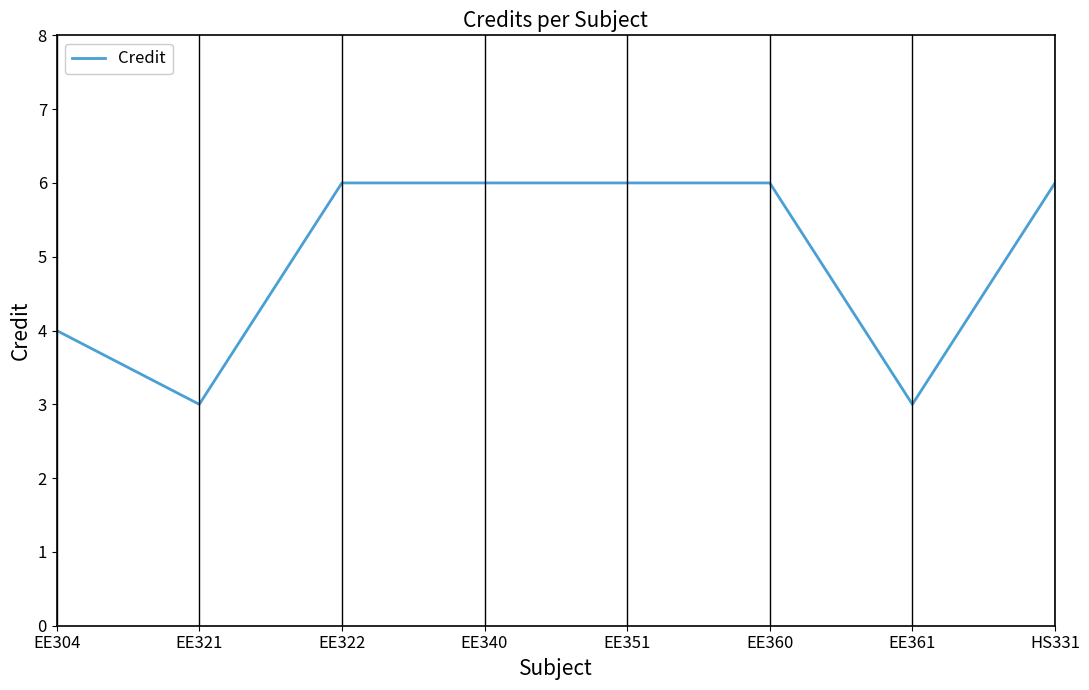

How many lines are shown in the chart?

1